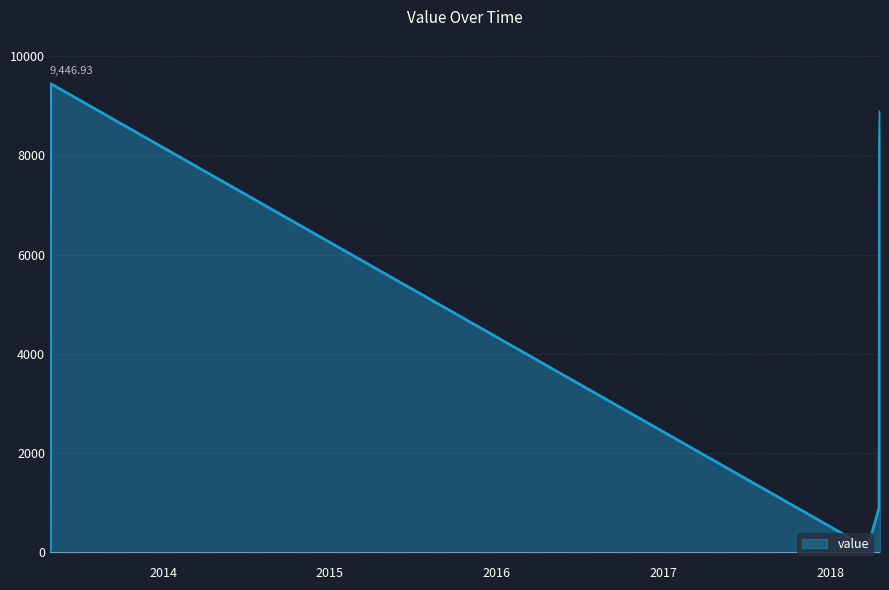

What is the maximum value shown in the chart?

9446.9